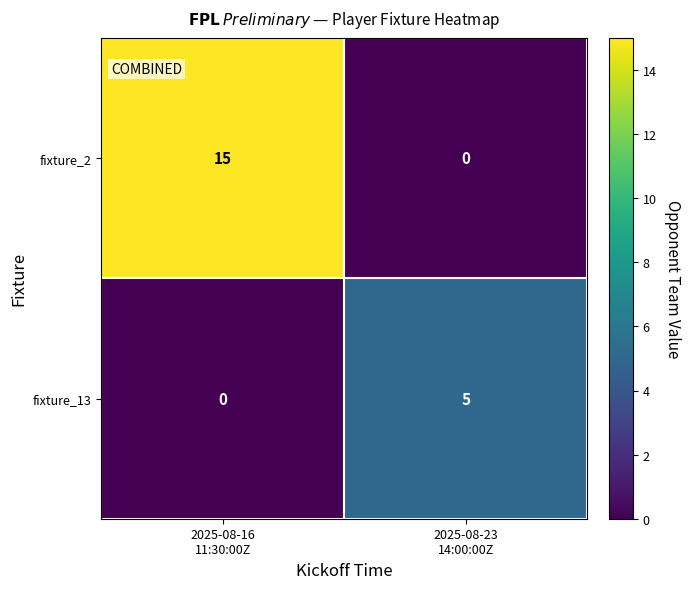

Between 2025-08-16
11:30:00Z and 2025-08-23
14:00:00Z, which series saw the biggest shift?

fixture_2